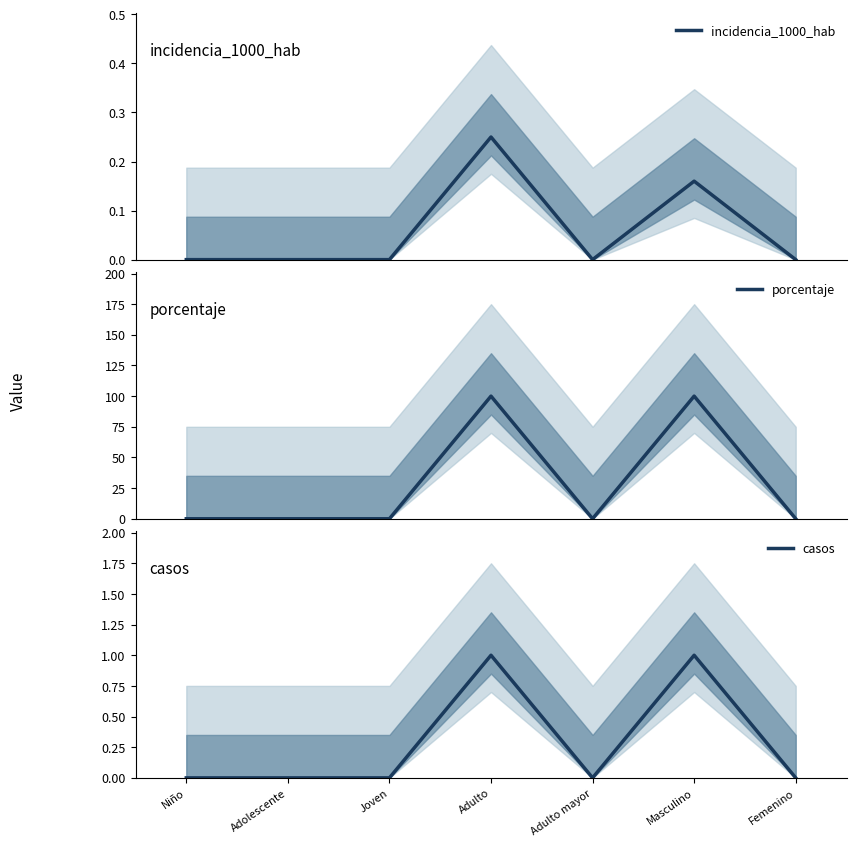

Reading left to right, what are all the values shown in this chart?

incidencia_1000_hab: 0.0	0.0	0.0	0.2	0.0	0.2	0.0
porcentaje: 0.0	0.0	0.0	100.0	0.0	100.0	0.0
casos: 0.0	0.0	0.0	1.0	0.0	1.0	0.0